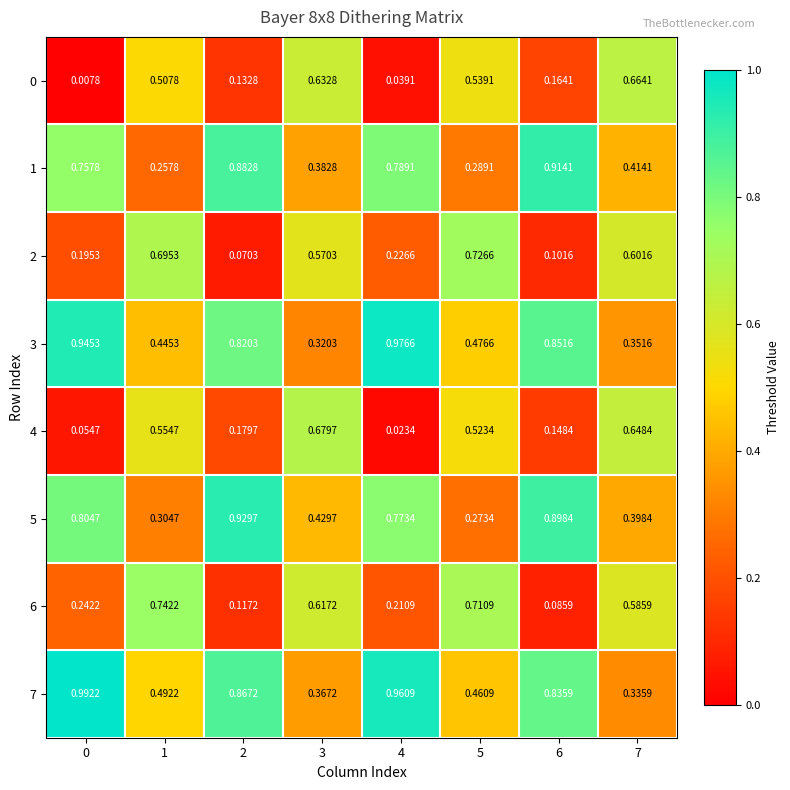

Is the value of 0 at 1 greater than the value of 6 at 7?

No